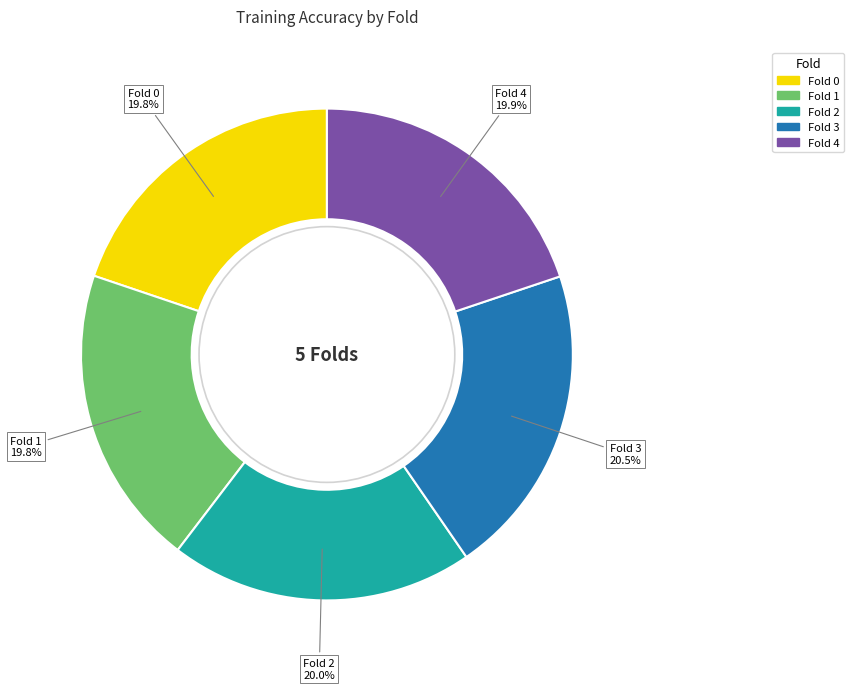

Which has a higher value, Fold 3 or Fold 0?

Fold 3